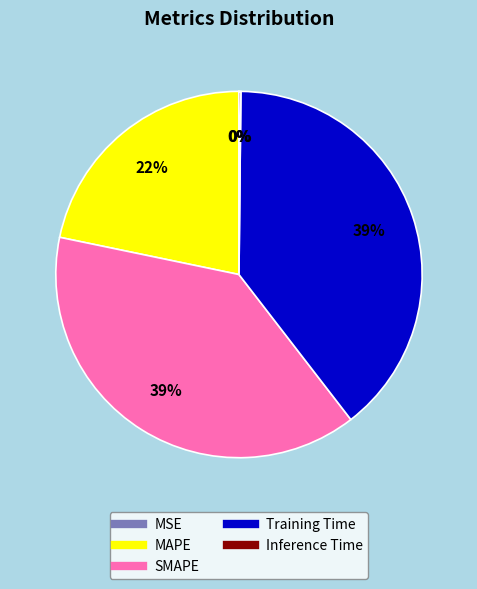

Is it true that SMAPE is 39% of the pie?

True